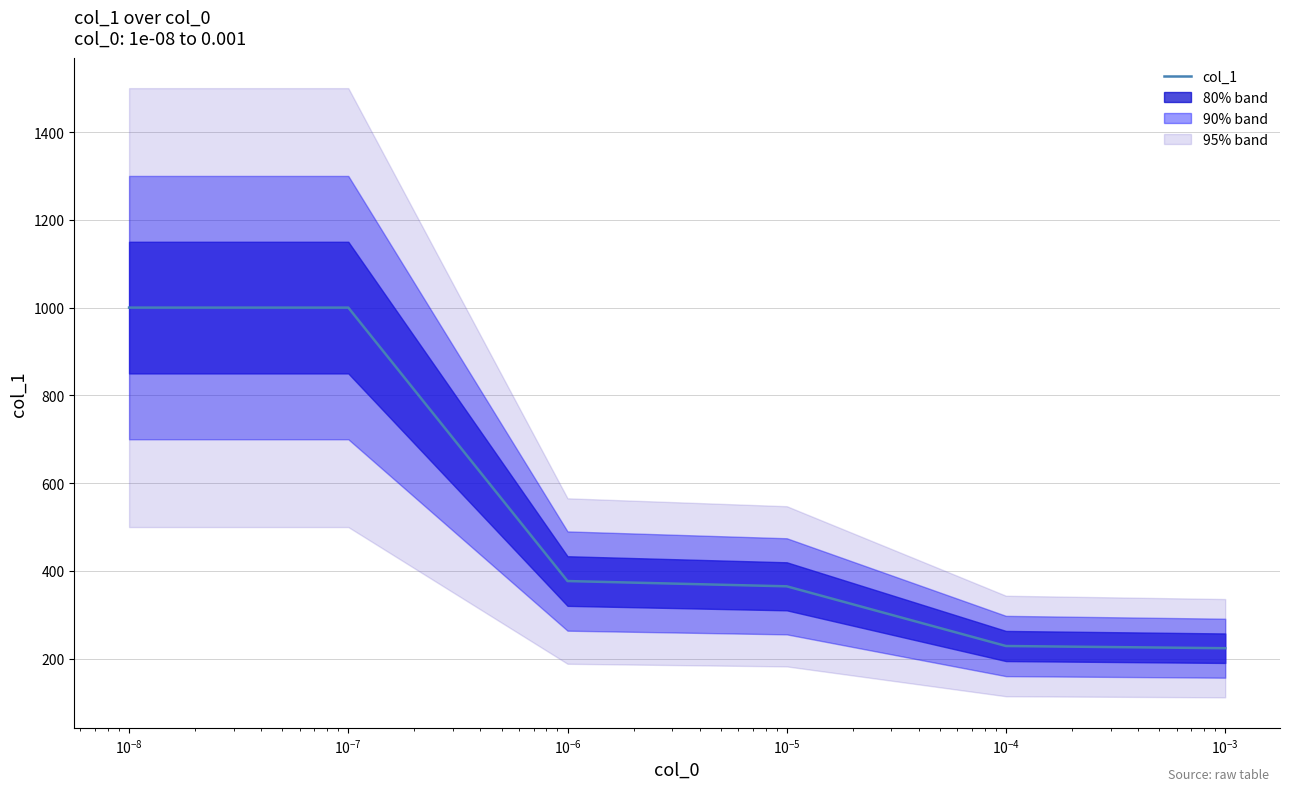

What is the maximum value for col_1?

1000